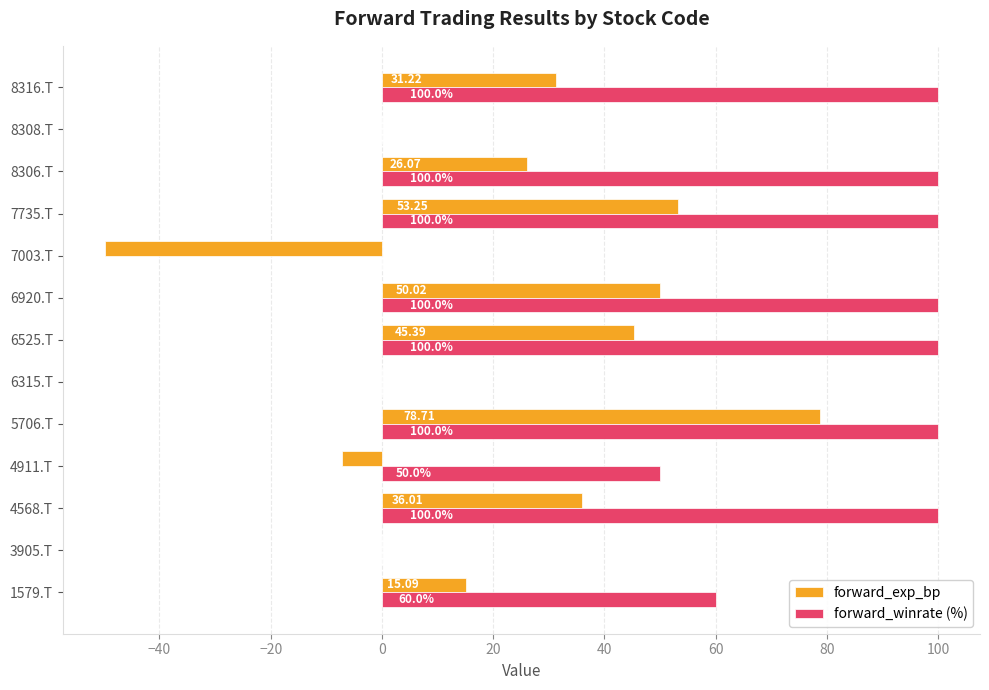

Which series has the largest total across all categories?

forward_winrate (%)